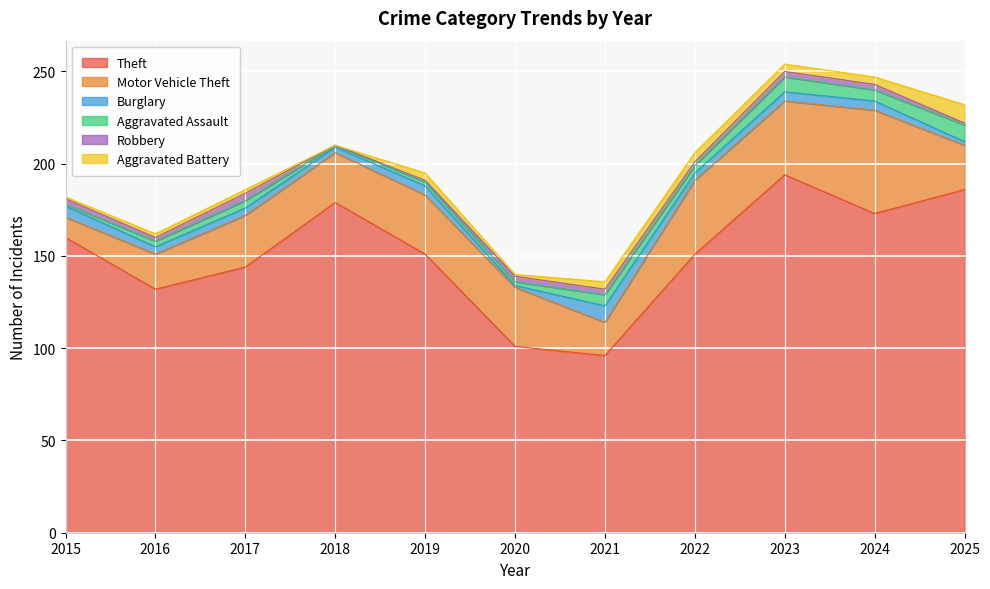

Reading left to right, what are all the values shown in this chart?

Theft: 160	132	144	179	151	101	96	151	194	173	186
Motor Vehicle Theft: 11	19	28	27	32	32	18	40	40	56	24
Burglary: 6	4	4	3	5	1	9	4	5	5	2
Aggravated Assault: 1	3	4	1	2	2	6	4	8	6	9
Robbery: 3	2	4	0	1	3	3	2	3	3	1
Aggravated Battery: 1	2	2	0	4	1	4	5	4	4	10